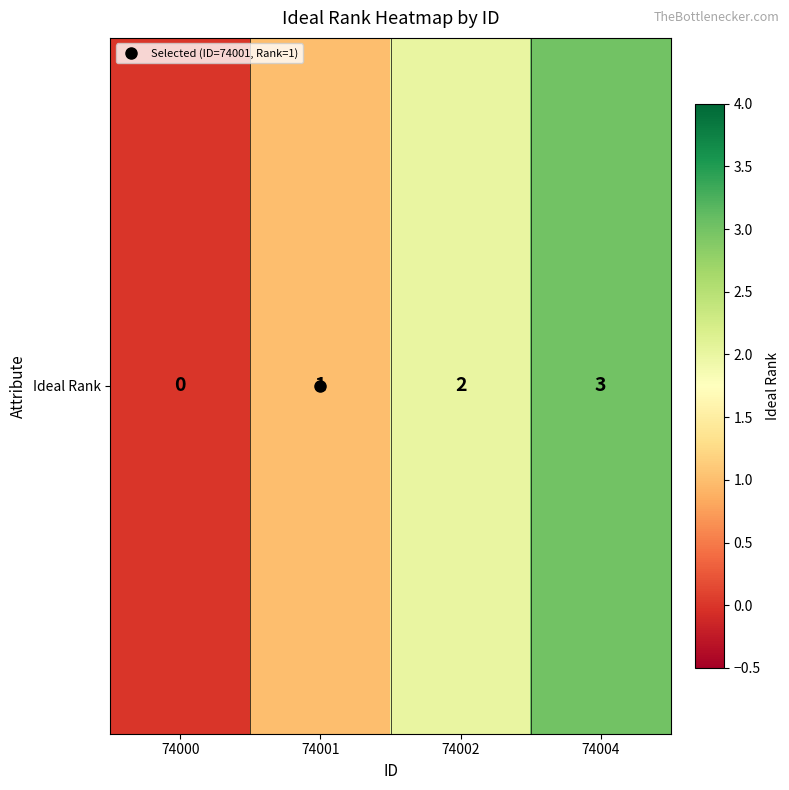

What is the difference between the maximum and minimum values?

3